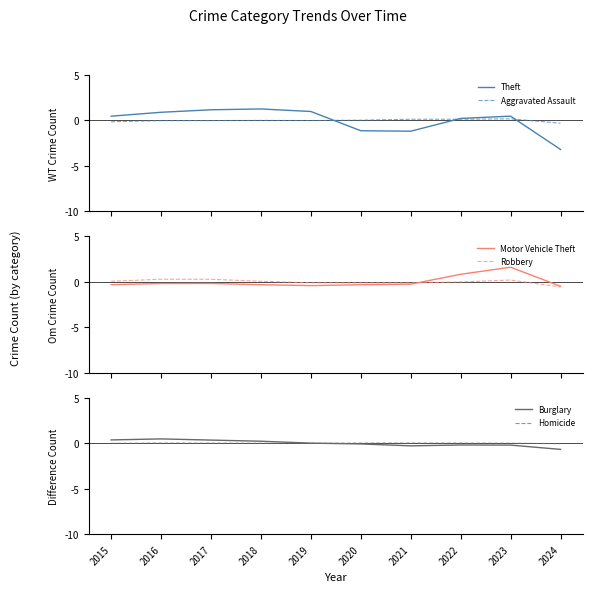

Where do Robbery and Motor Vehicle Theft first cross each other?

2021 and 2022